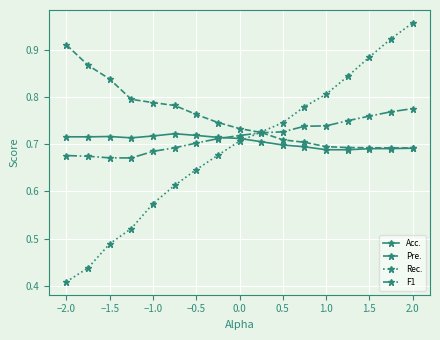

How many Pre. values are between 0 and 1?

17